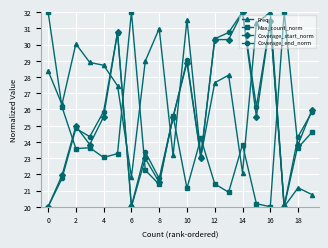

True or false: Coverage_end_norm has more than 1 interior local peaks.

True